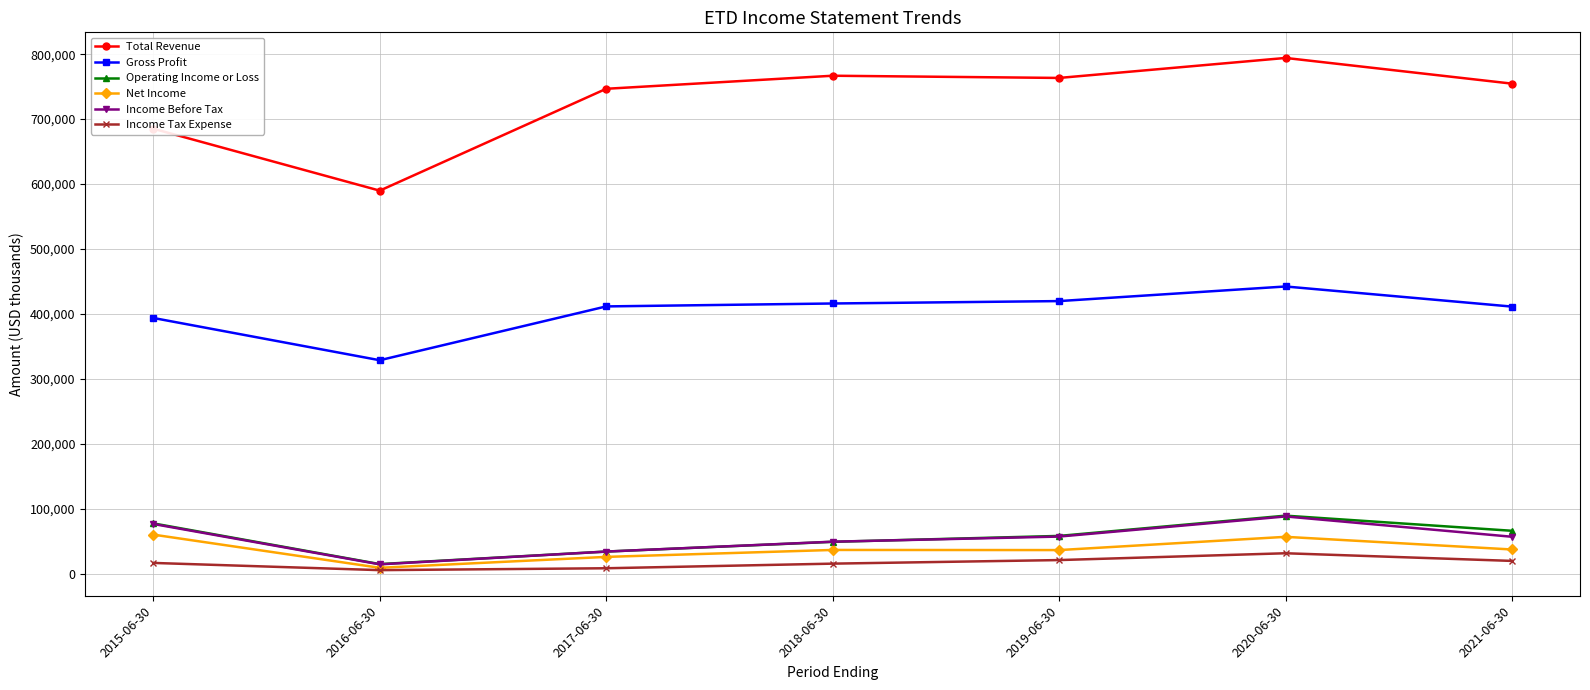

What are all the series names shown in the legend?

Total Revenue, Gross Profit, Operating Income or Loss, Net Income, Income Before Tax, Income Tax Expense